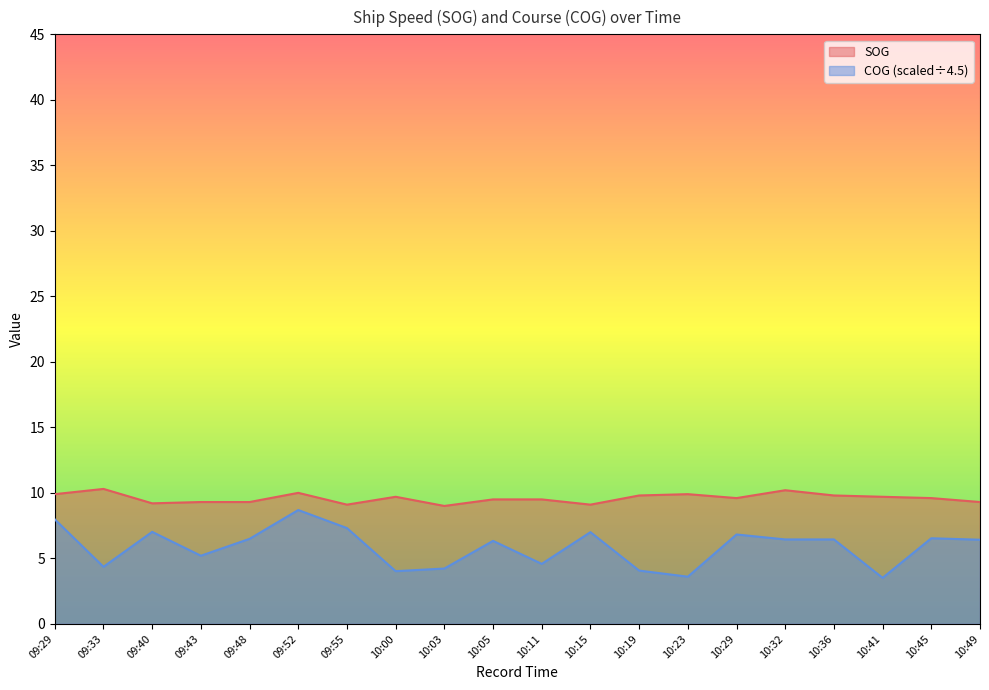

What is the sum of all COG values?

117.0